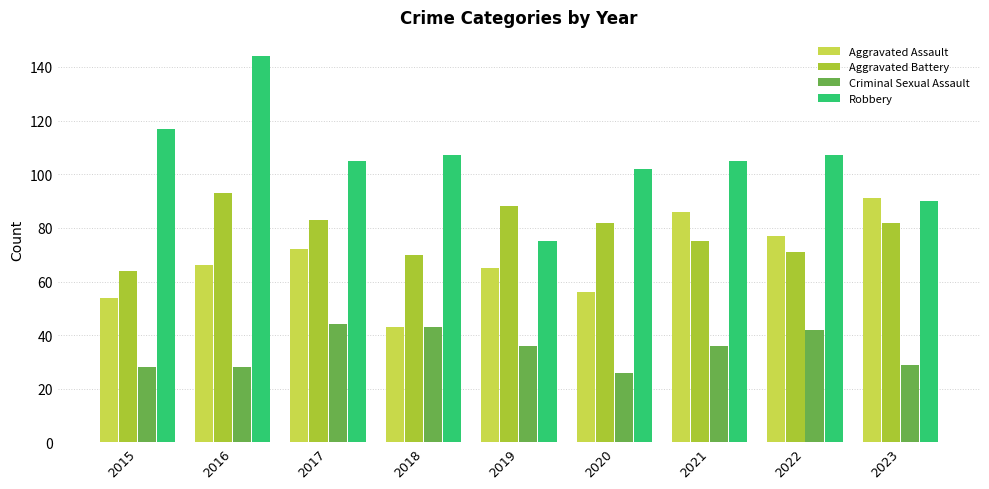

Does the chart contain any negative values?

No